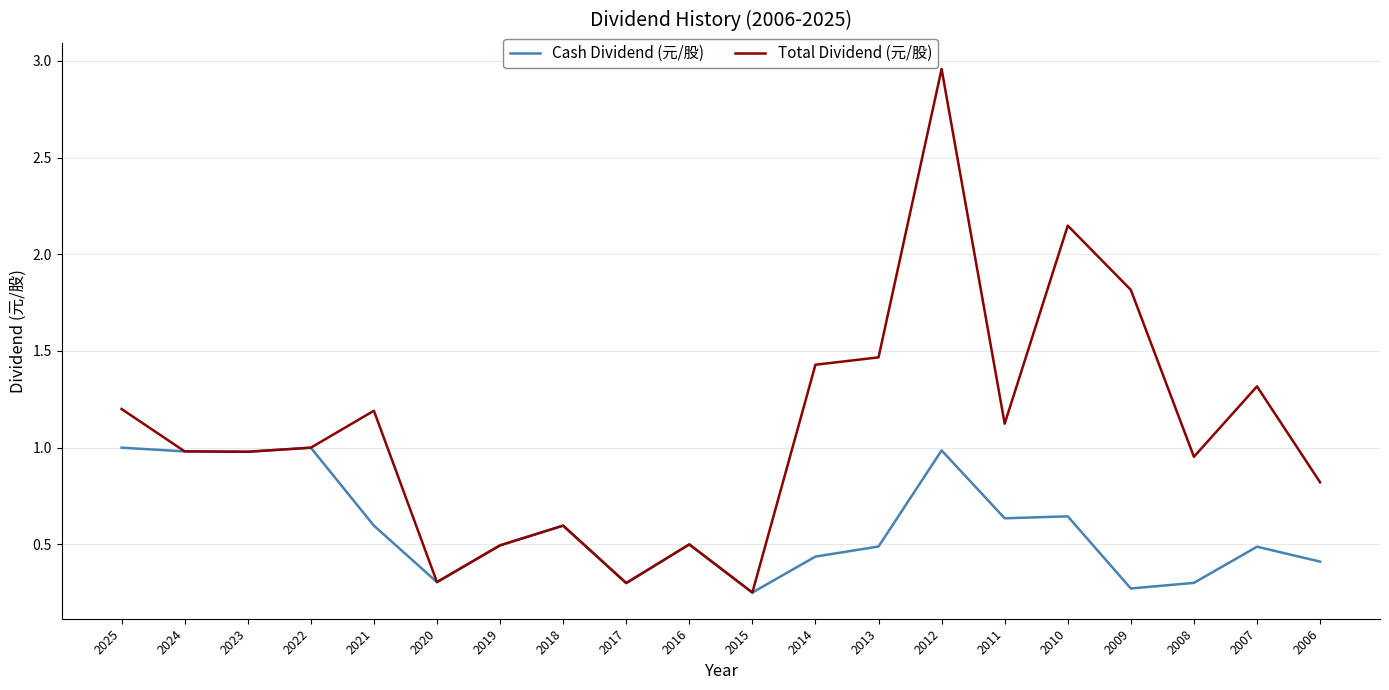

Which category has the highest value in the Total Dividend (元/股) series?

2012